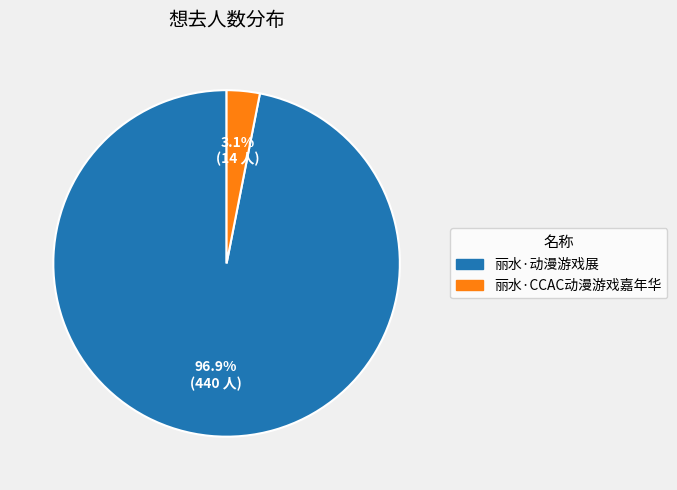

Is 丽水·动漫游戏展 the majority of the pie?

Yes